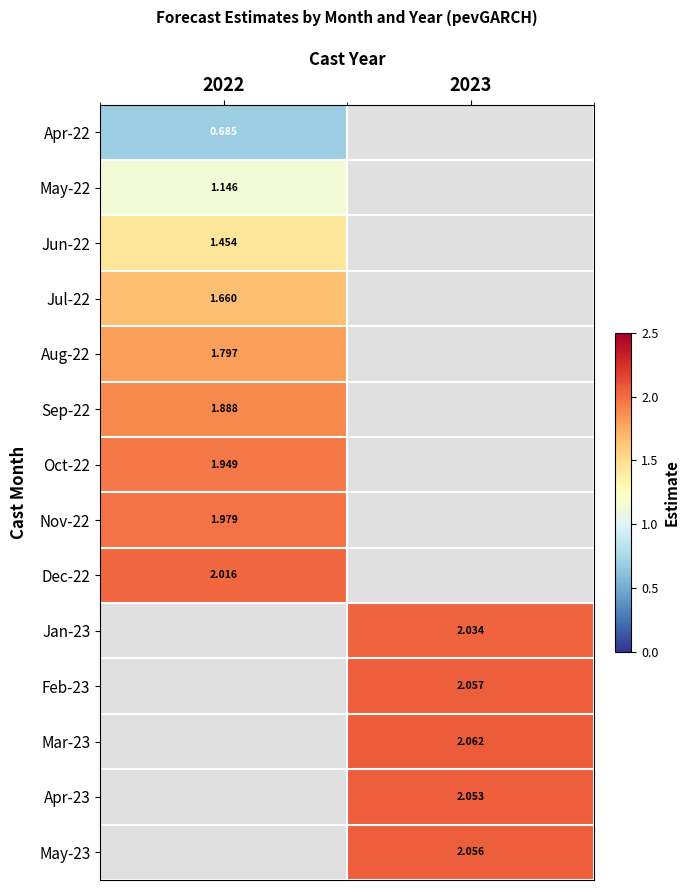

Between 2023 and 2022, which is larger?

2022